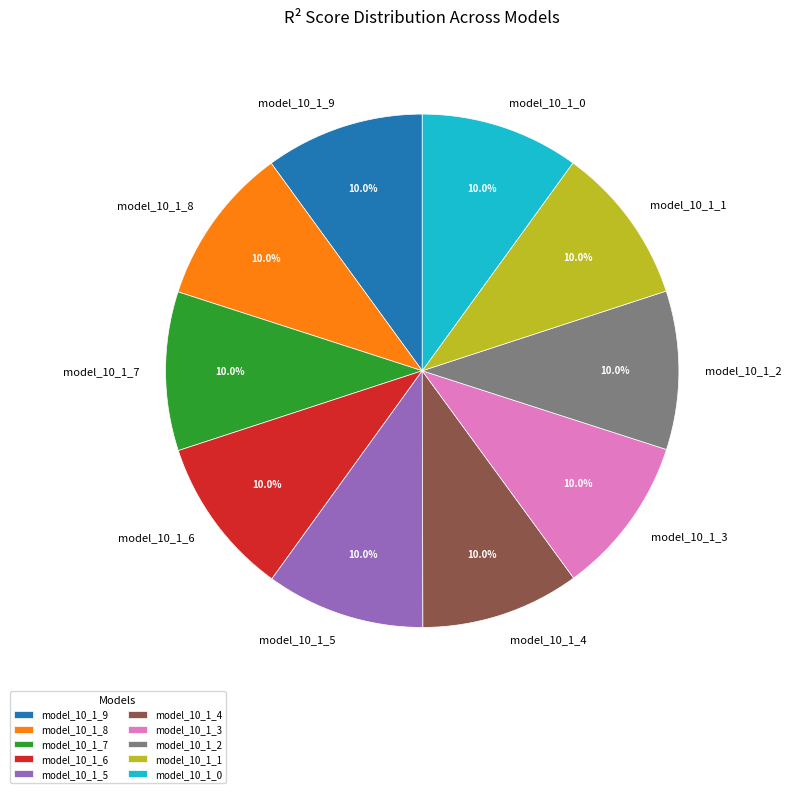

Is it true that model_10_1_4 is 10% of the pie?

True